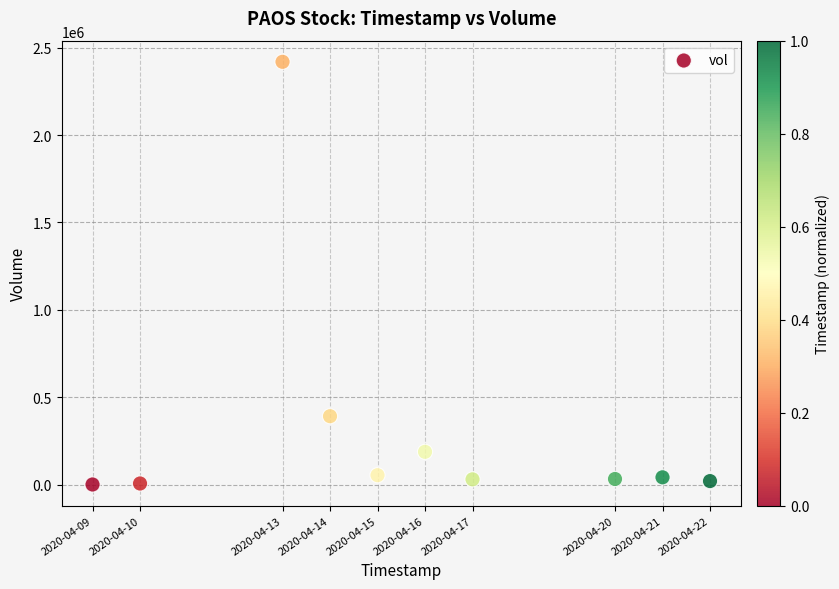

What Y value in the scatter plot is closest to 1209650?

391200